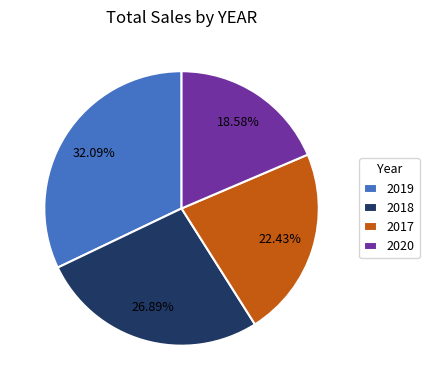

Is there a majority slice in this chart?

No